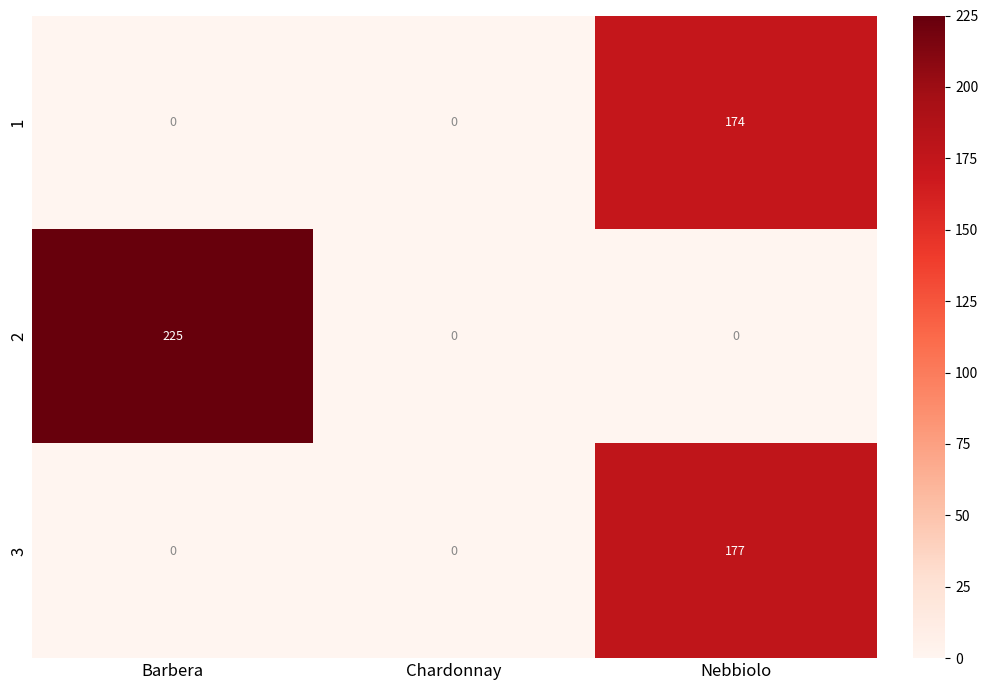

True or false: 3 has a value of 0 at Barbera.

True